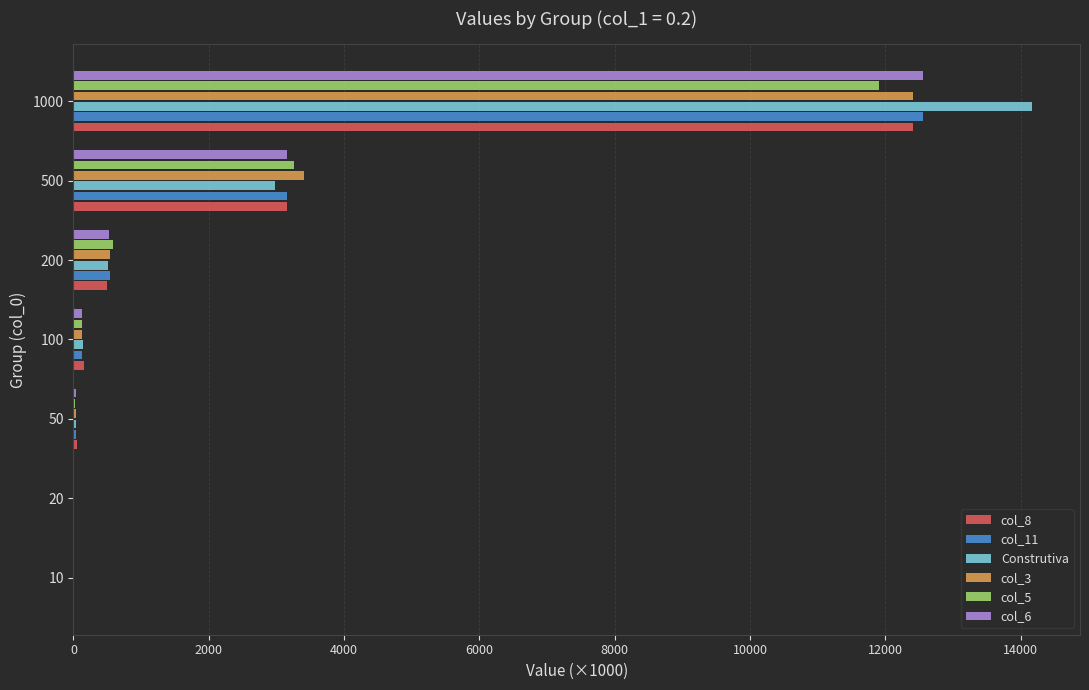

Is it true that col_3 equals 935.4 at 500?

False